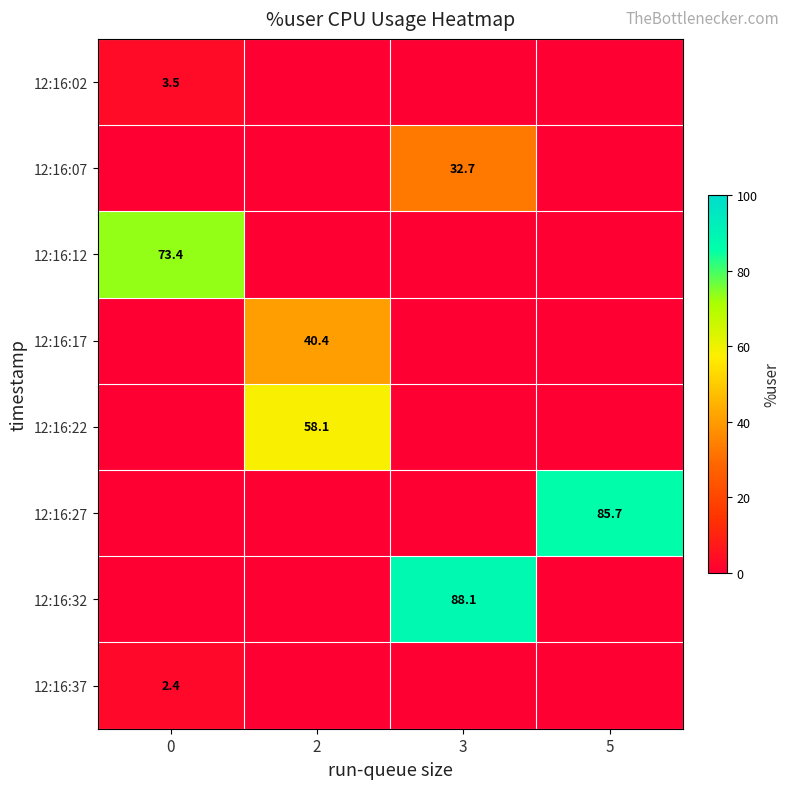

The value of 12:16:12 at 0 is 73.4. True or false?

True